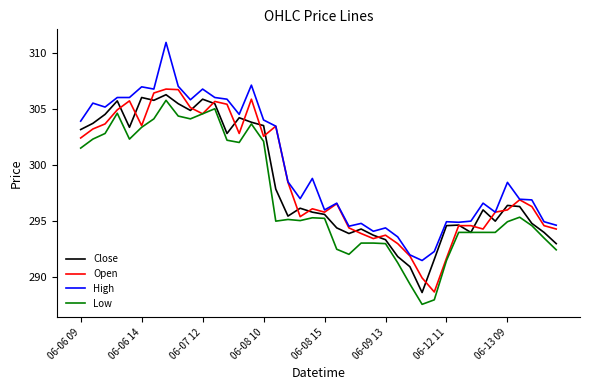

What is the minimum value shown in the chart?

287.6